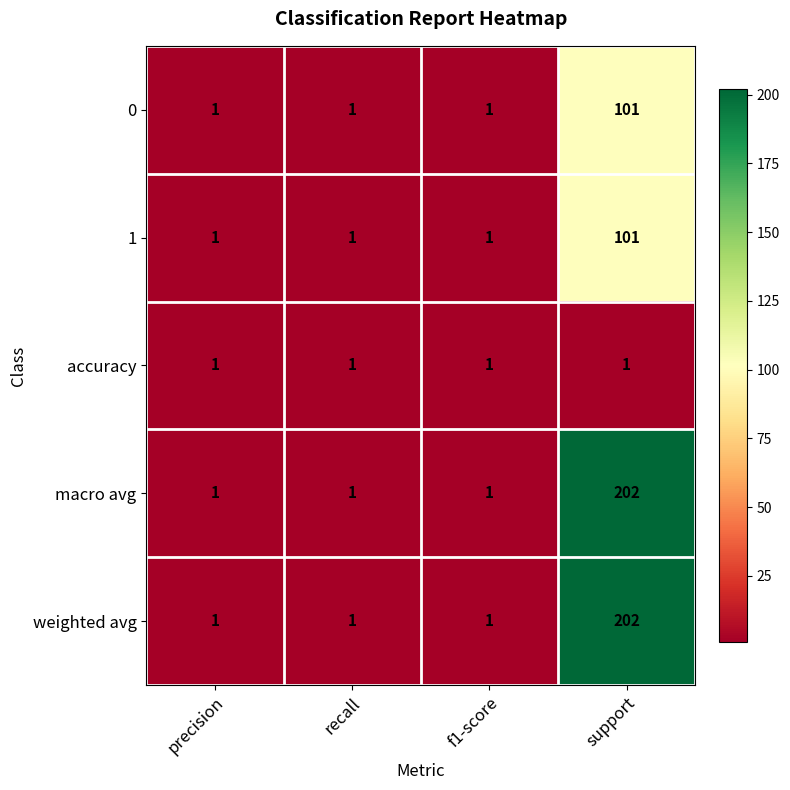

True or false: 0 has a value of 101 at support.

True